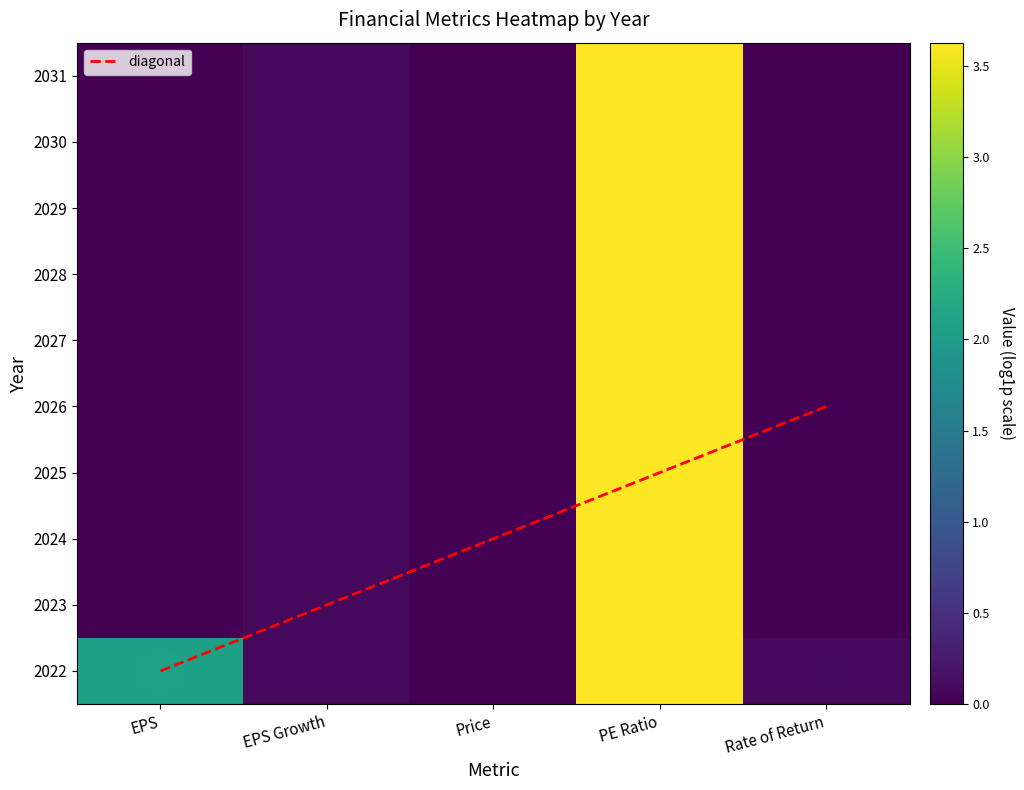

What is the difference between the second highest and second lowest values in the 2029 series?

0.1